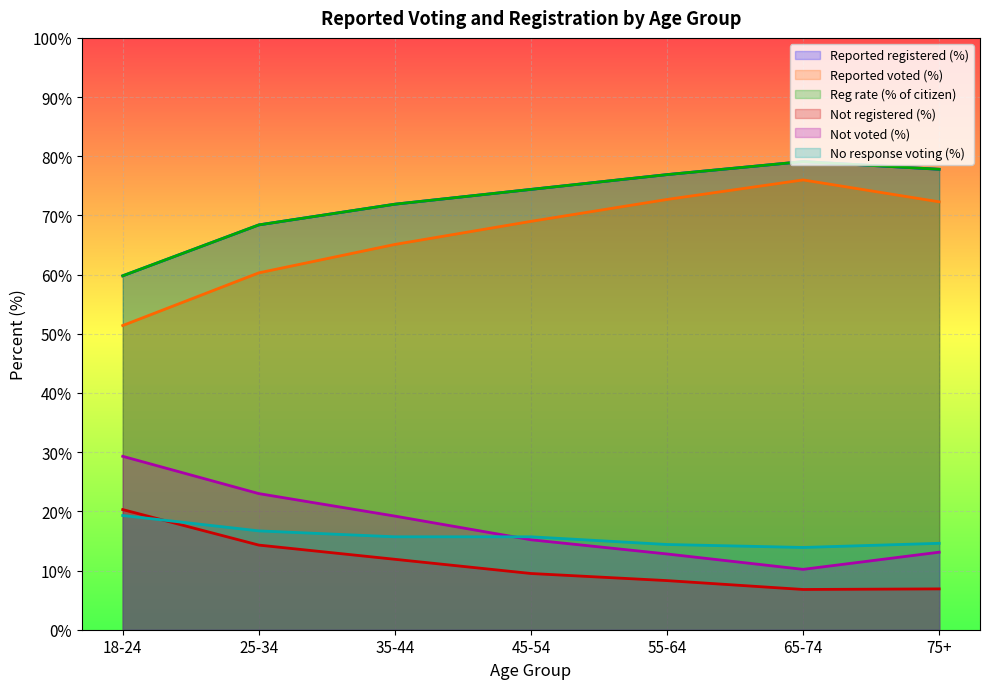

Reading left to right, extract all data points from this chart.

Reported registered (%): 18-24=59.8	25-34=68.4	35-44=71.9	45-54=74.4	55-64=76.9	65-74=79.1	75+=77.8
Reported voted (%): 18-24=51.4	25-34=60.3	35-44=65.1	45-54=69.0	55-64=72.7	65-74=76.0	75+=72.3
Reg rate (% of citizen): 18-24=59.8	25-34=68.4	35-44=71.9	45-54=74.4	55-64=76.9	65-74=79.1	75+=77.8
Not registered (%): 18-24=20.3	25-34=14.3	35-44=11.9	45-54=9.5	55-64=8.3	65-74=6.8	75+=6.9
Not voted (%): 18-24=29.3	25-34=23.0	35-44=19.2	45-54=15.2	55-64=12.8	65-74=10.2	75+=13.1
No response voting (%): 18-24=19.3	25-34=16.7	35-44=15.7	45-54=15.7	55-64=14.4	65-74=13.9	75+=14.6